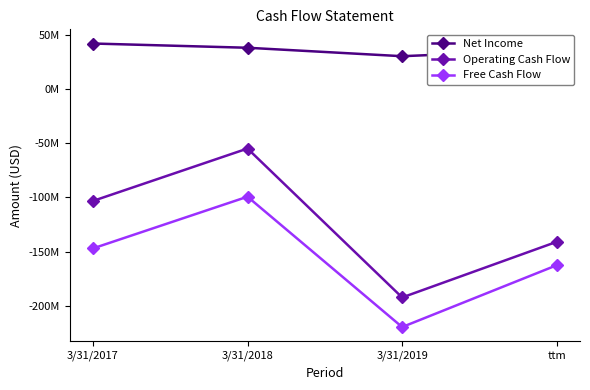

The value of Net Income at ttm is 12156345. True or false?

False